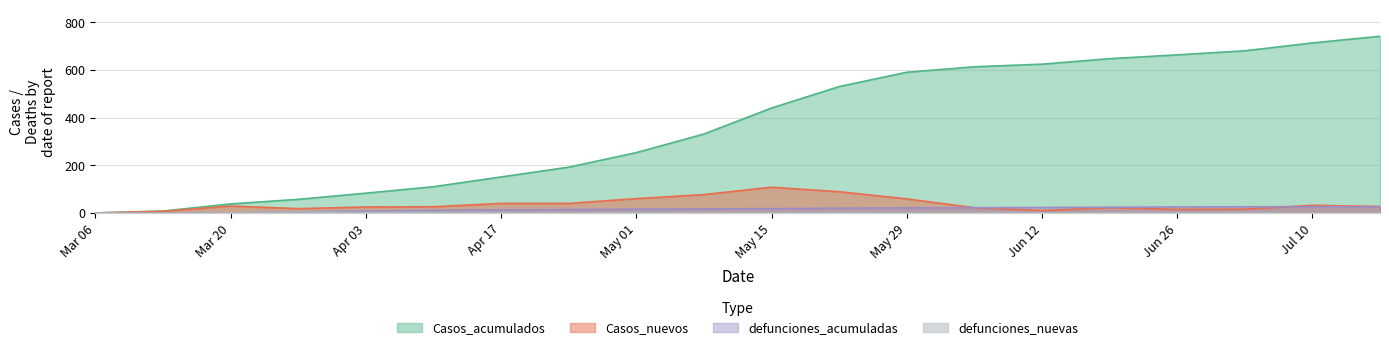

List the series in order of their peak value, lowest first.

defunciones_nuevas, defunciones_acumuladas, Casos_nuevos, Casos_acumulados